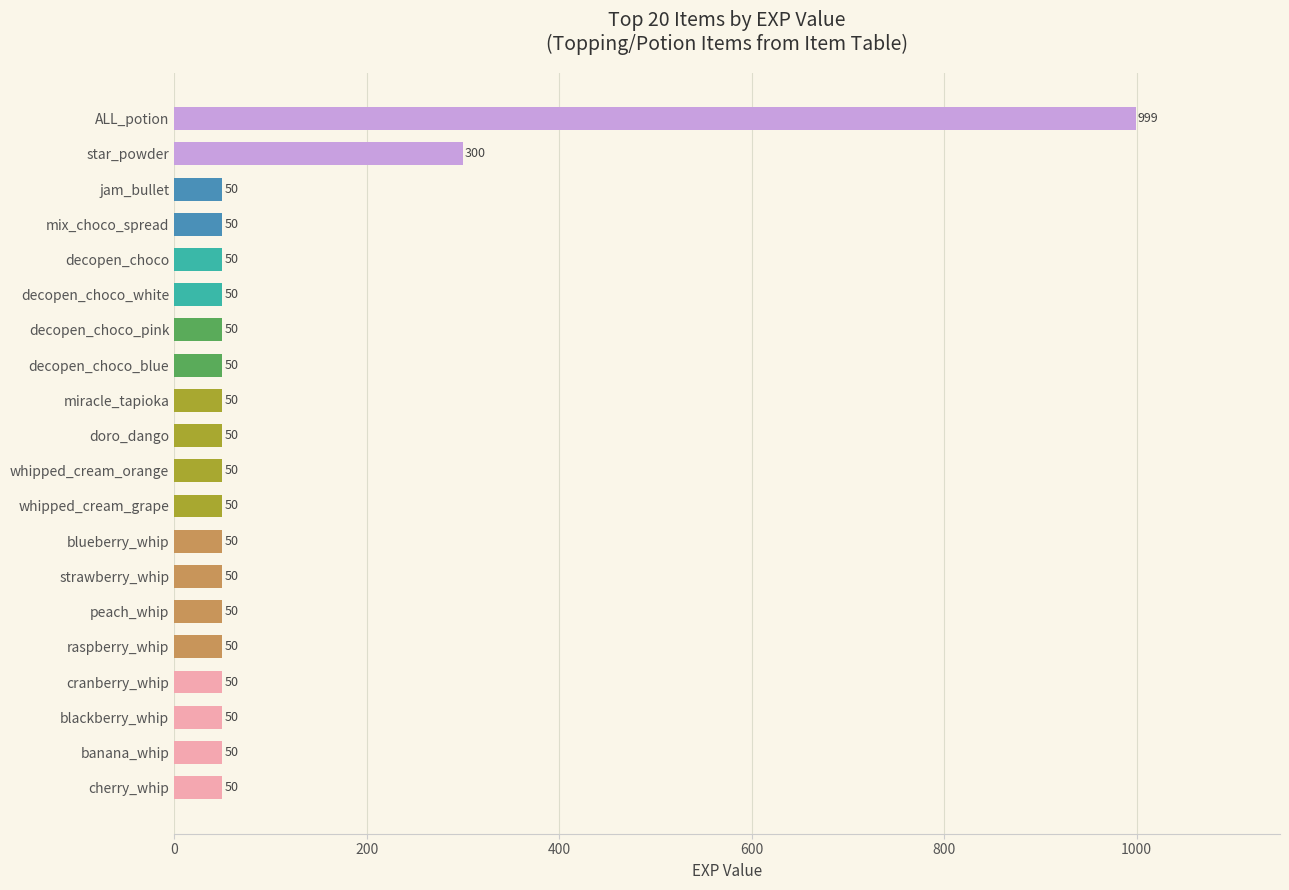

The chart shows a value of 50 at cranberry_whip. True or false?

True